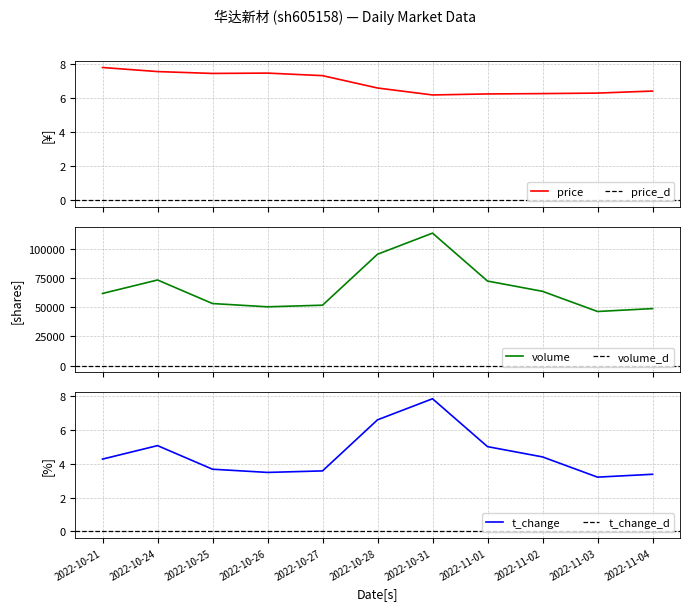

Is the value of volume at 2022-10-25 greater than the value of t_change at 2022-11-02?

Yes